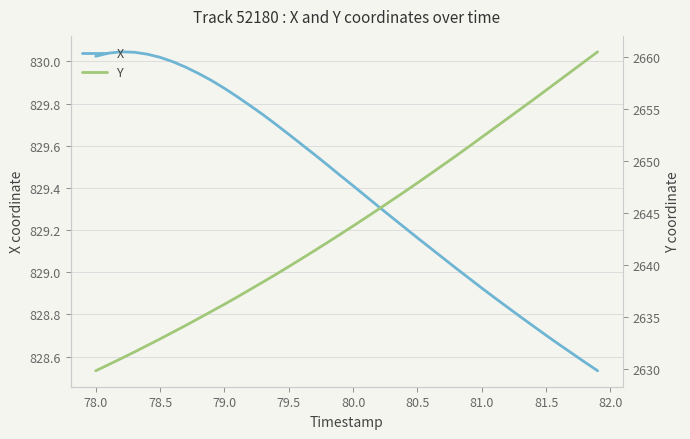

True or false: Y has more than 0 points higher than both neighbors.

False